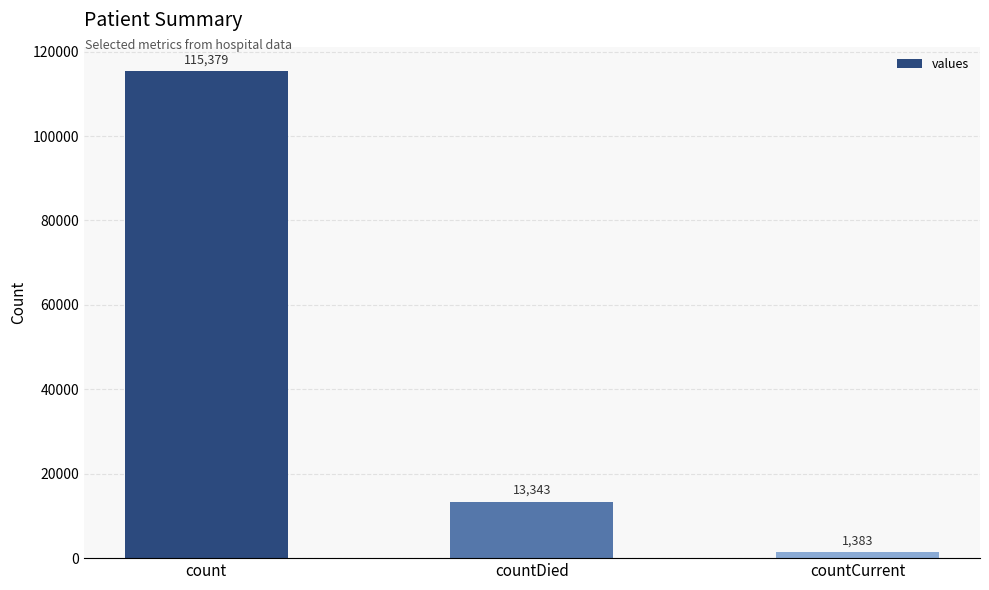

Count the number of categories in the chart.

3